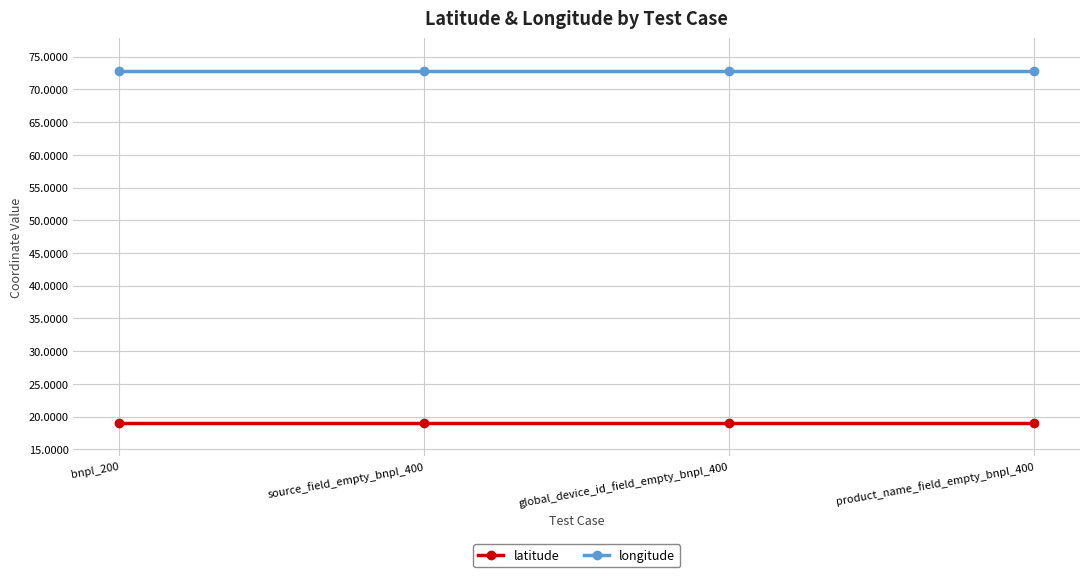

What position from the right is global_device_id_field_empty_bnpl_400?

2